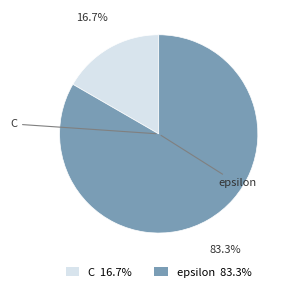

What portion of the pie excludes C?

83.3%